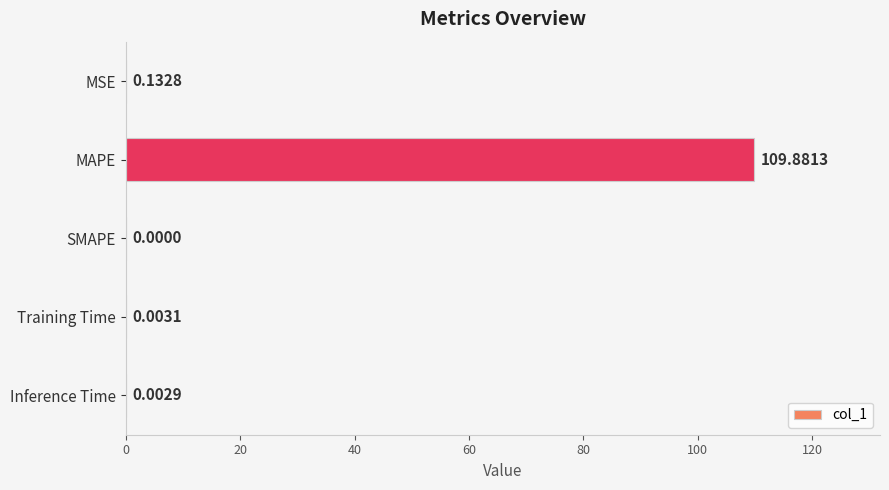

How many positive values are there?

4